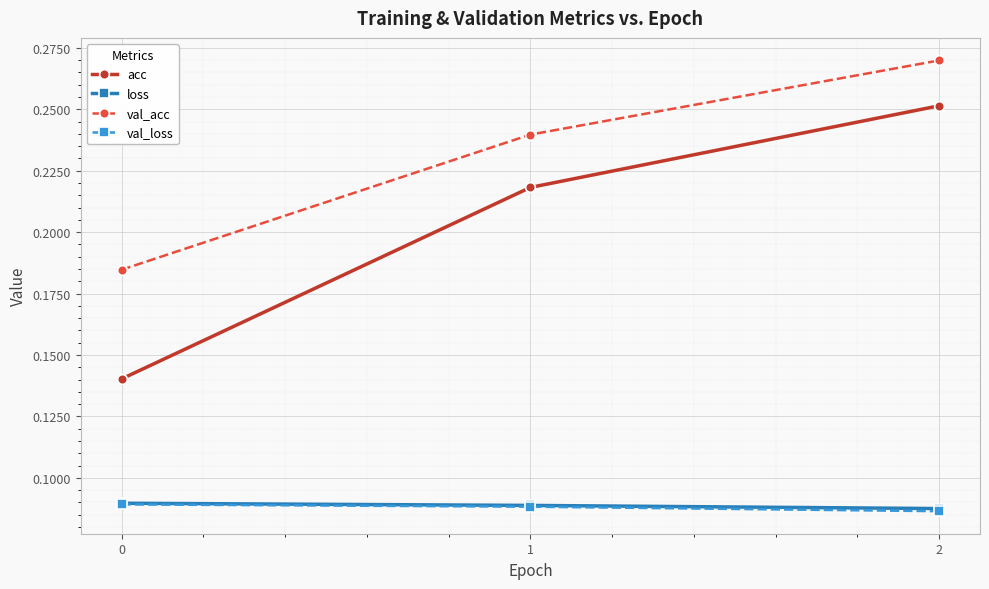

Which series has the largest range (max minus min)?

acc